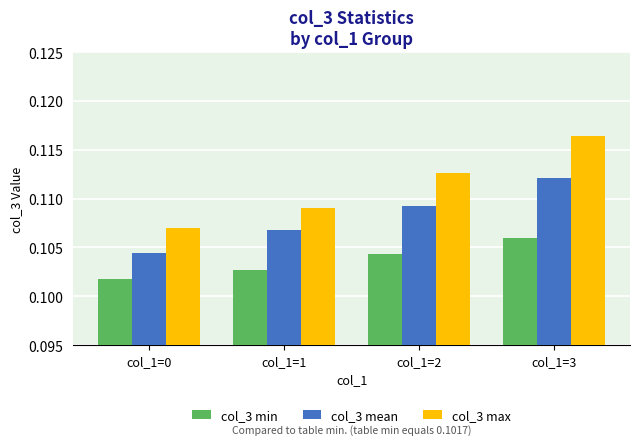

The value of col_3 mean at col_1=0 is 0.2. True or false?

False